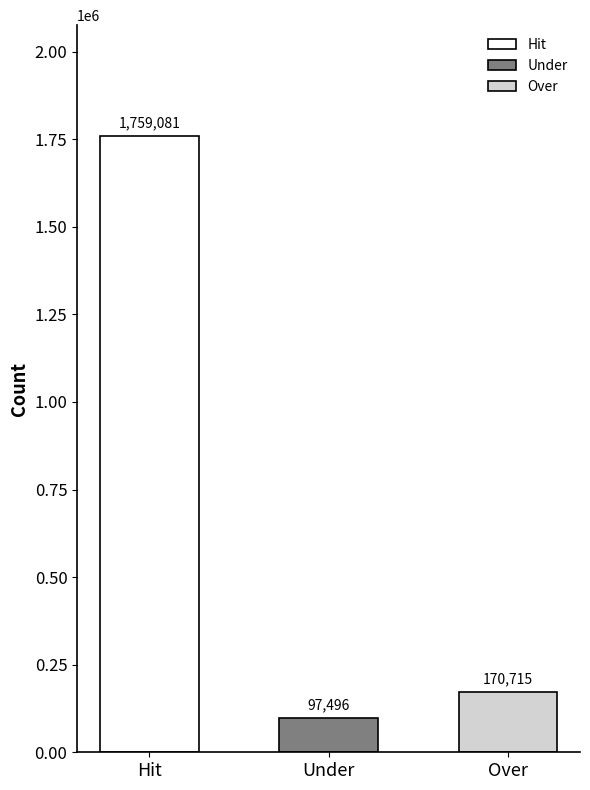

What position from the right is Over?

1